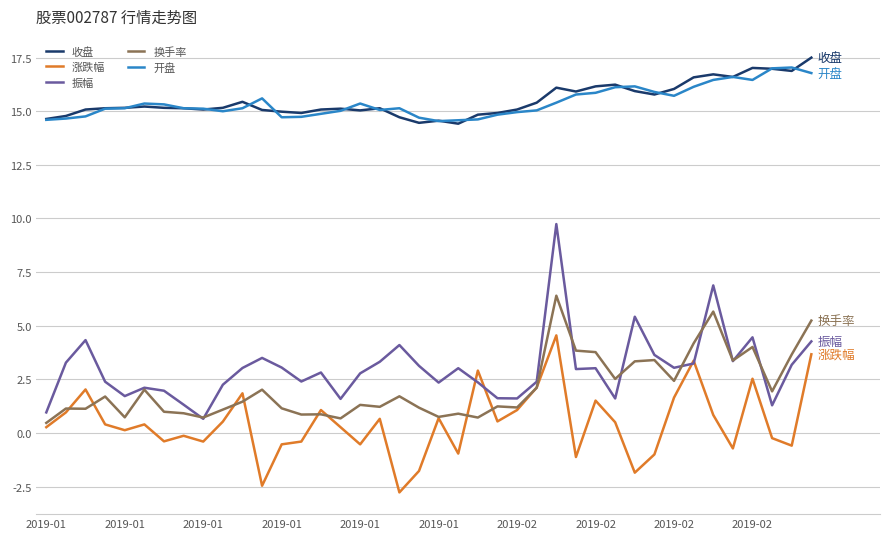

True or false: 振幅 and 收盘 intersect in this chart.

False